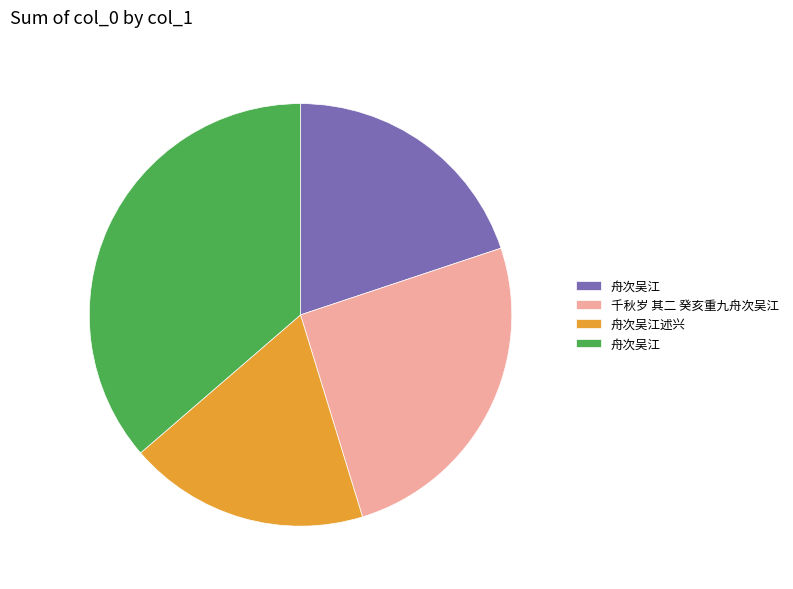

Is there a majority slice in this chart?

No